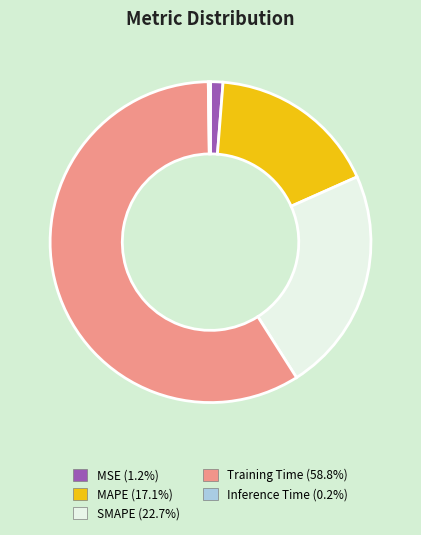

Combined, do SMAPE and Training Time account for over 50%?

Yes